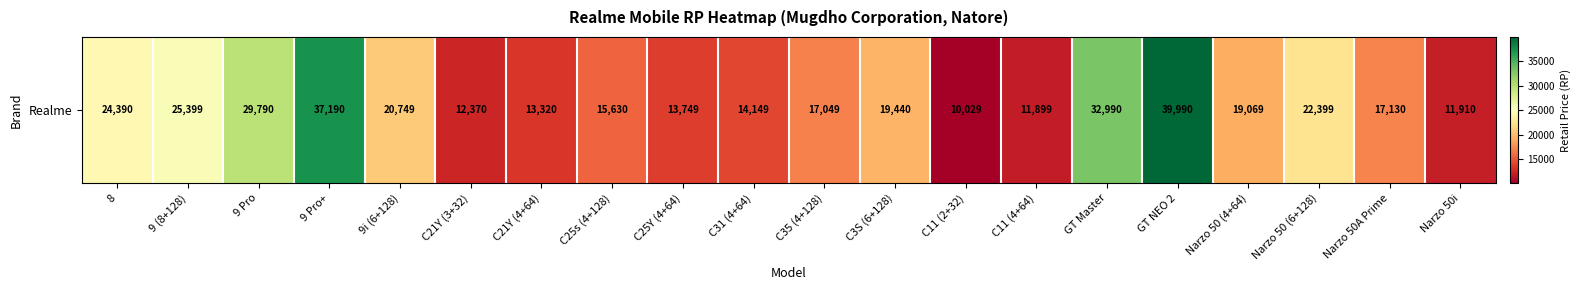

Reading left to right, list all the values displayed in this chart.

8=24390	9 (8+128)=25399	9 Pro=29790	9 Pro+=37190	9i (6+128)=20749	C21Y (3+32)=12370	C21Y (4+64)=13320	C25s (4+128)=15630	C25Y (4+64)=13749	C31 (4+64)=14149	C35 (4+128)=17049	C3S (6+128)=19440	C11 (2+32)=10029	C11 (4+64)=11899	GT Master=32990	GT NEO 2=39990	Narzo 50 (4+64)=19069	Narzo 50 (6+128)=22399	Narzo 50A Prime=17130	Narzo 50i=11910